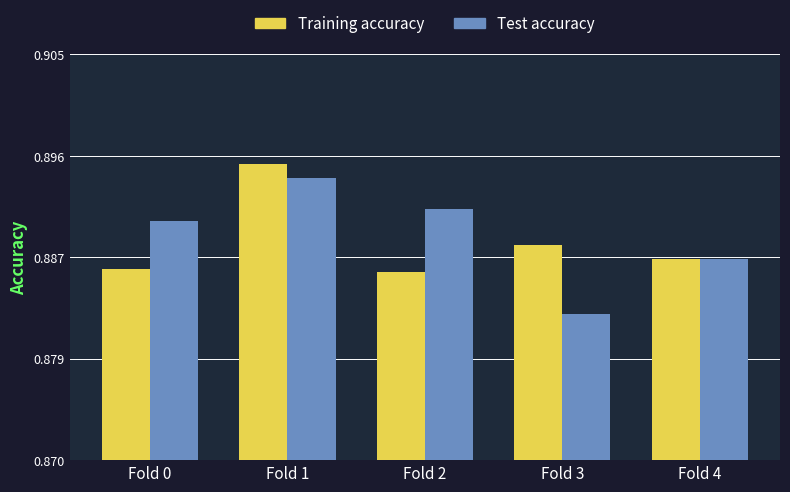

Which has a higher value, Fold 2 or Fold 0?

Fold 0